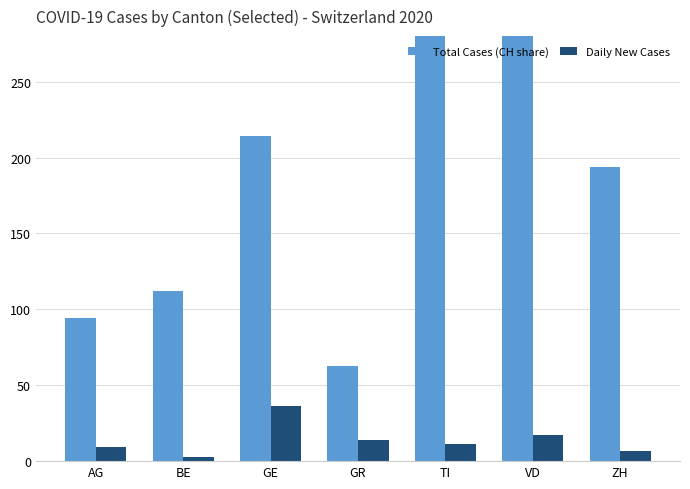

How many data points in Total Cases (CH share) are above 194?

3